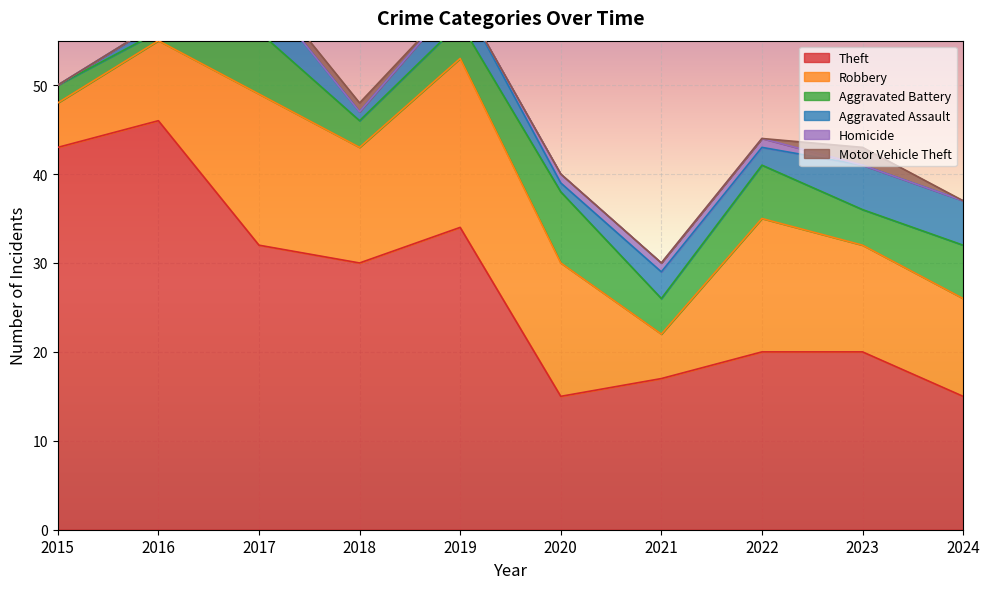

What is the highest value of the Aggravated Battery series?

8